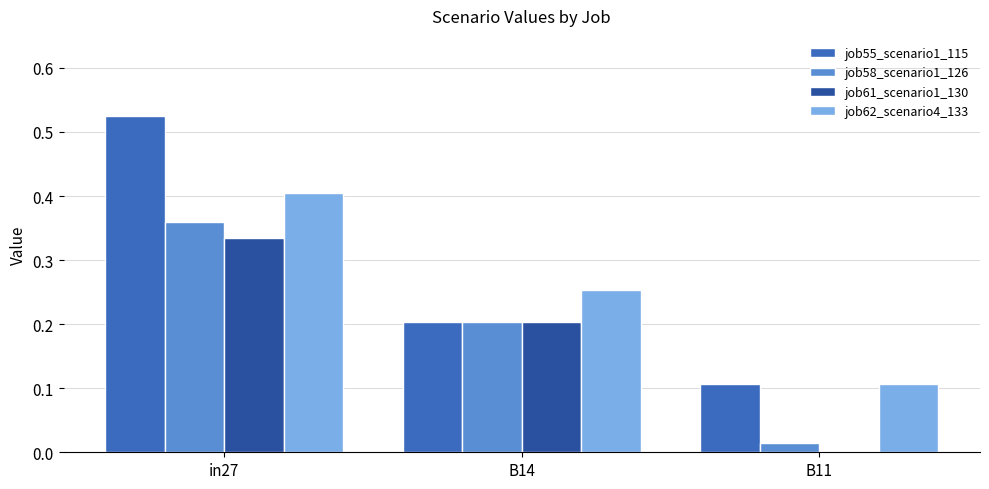

How many groups of bars are there?

3